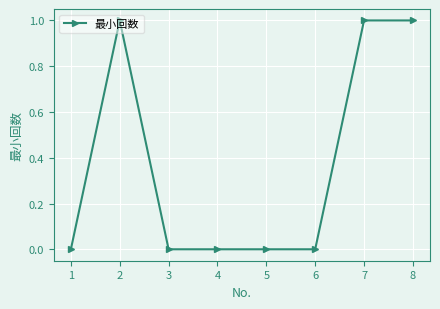

True or false: there are more than 0 points higher than both neighbors.

True